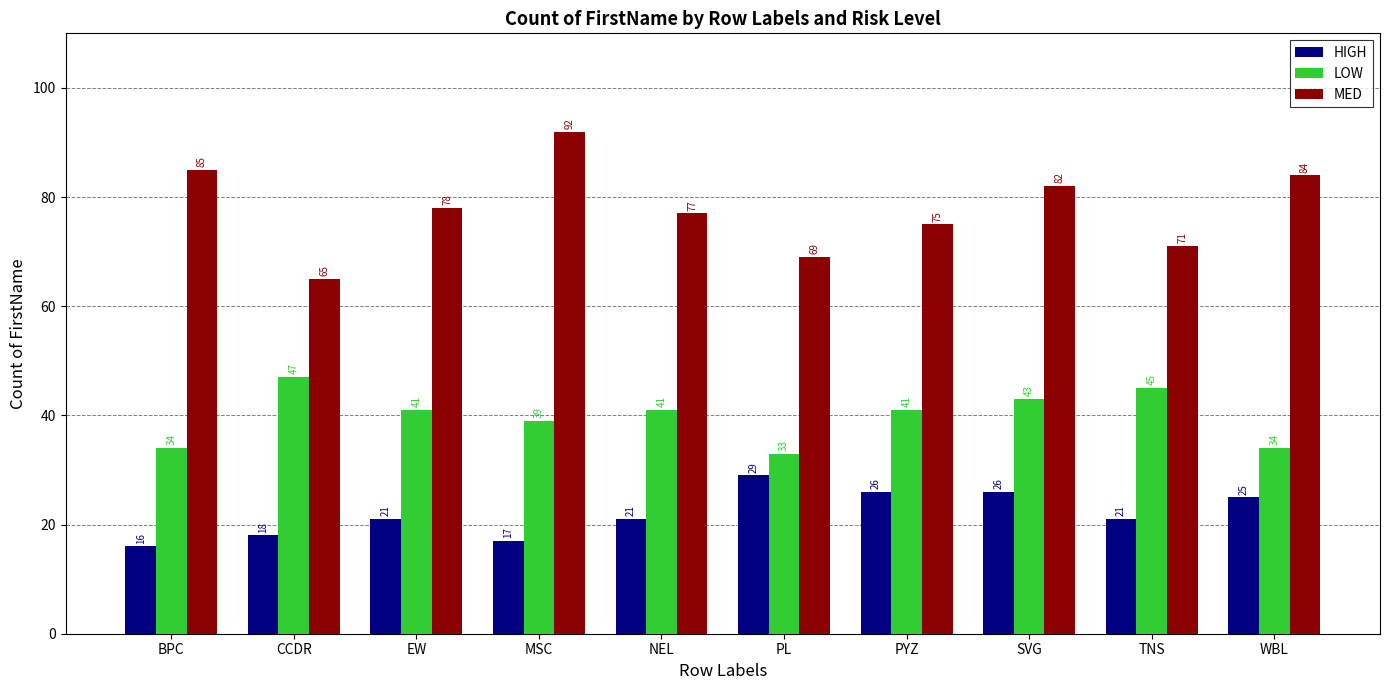

Reading left to right, transcribe all the data shown in this chart.

HIGH: BPC=16	CCDR=18	EW=21	MSC=17	NEL=21	PL=29	PYZ=26	SVG=26	TNS=21	WBL=25
LOW: BPC=34	CCDR=47	EW=41	MSC=39	NEL=41	PL=33	PYZ=41	SVG=43	TNS=45	WBL=34
MED: BPC=85	CCDR=65	EW=78	MSC=92	NEL=77	PL=69	PYZ=75	SVG=82	TNS=71	WBL=84